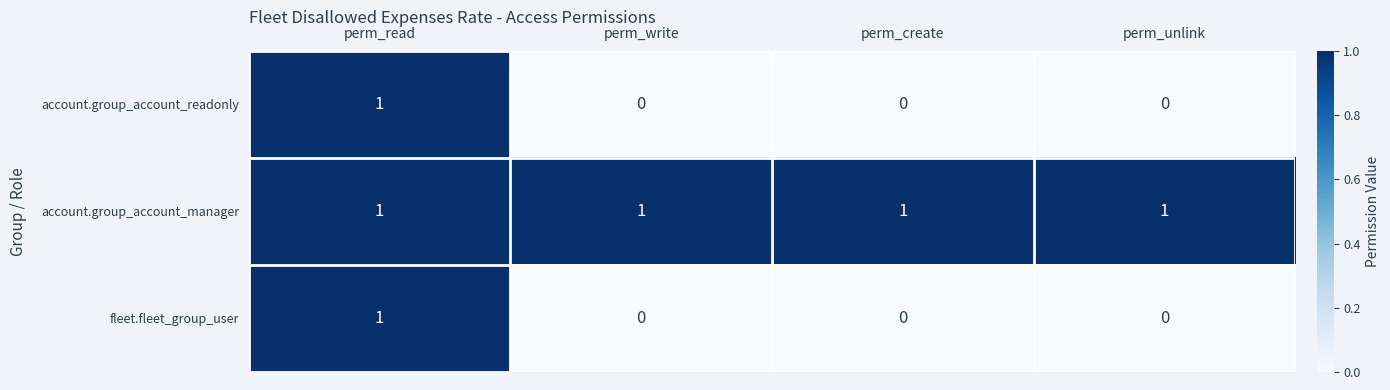

The account.group_account_manager series shows 1 at perm_write. True or false?

True